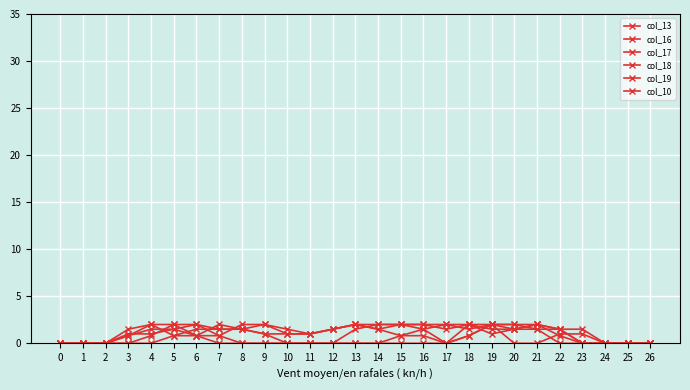

How many lines are shown in the chart?

6